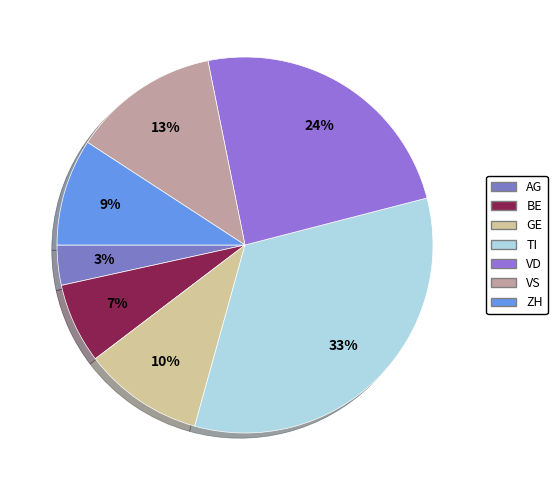

True or false: VD accounts for 32% of the total.

False